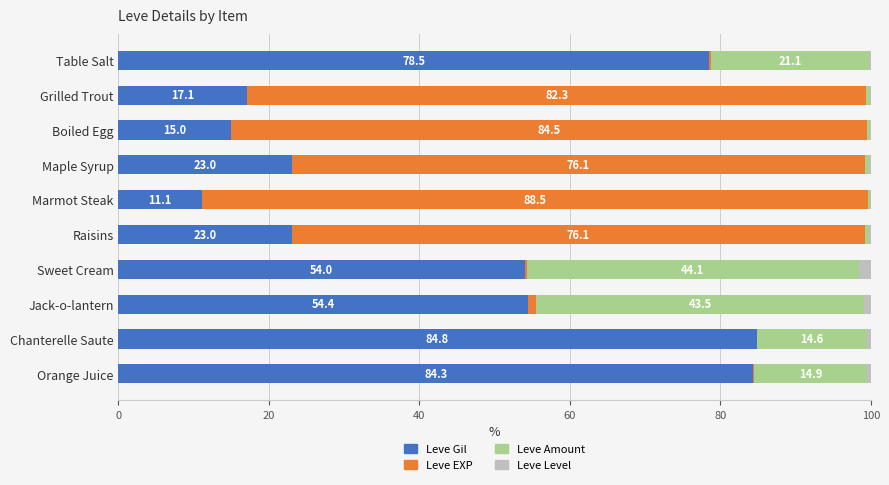

How many categories are shown in the chart?

10